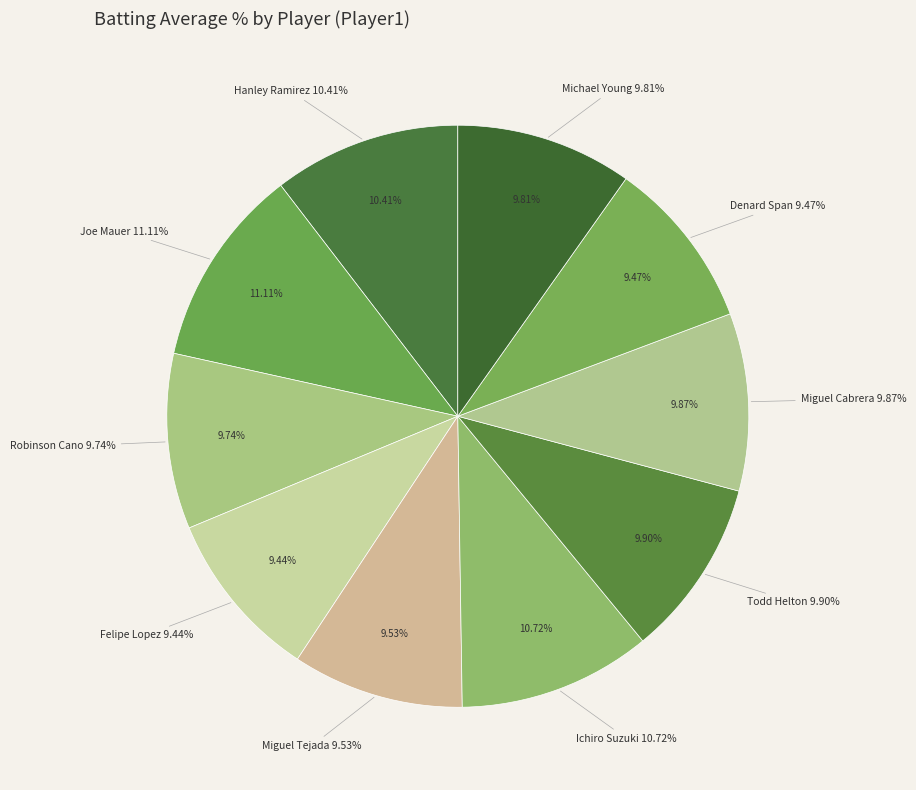

What is the smallest slice in the pie chart?

Felipe Lopez